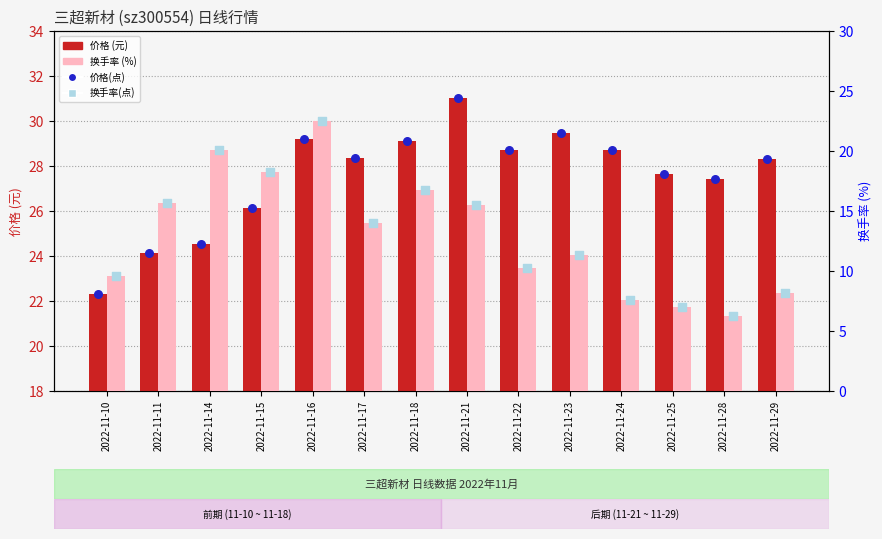

Which series contains the highest Y value?

价格